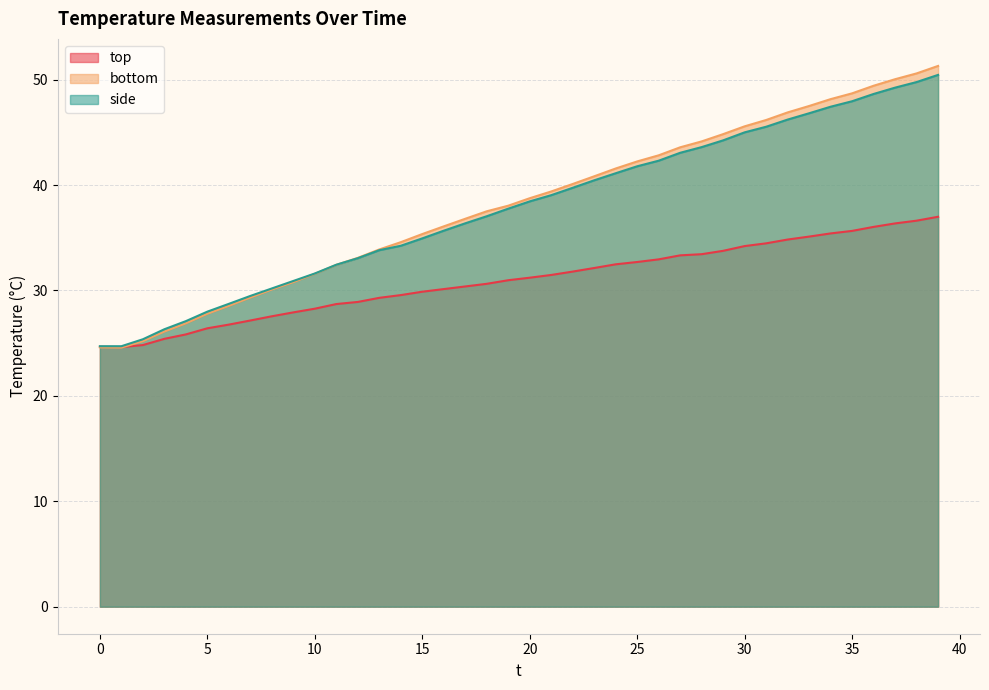

What is the difference between the maximum and second lowest values in the bottom series?

26.7